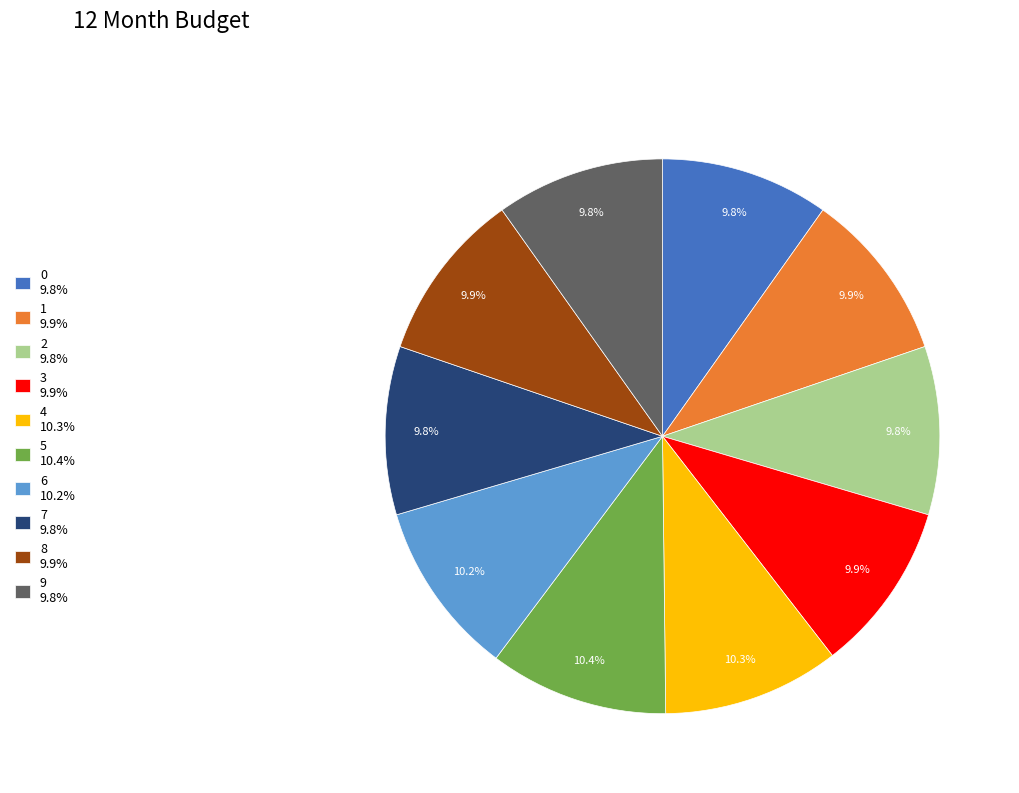

To the nearest percent, what is the difference between the largest and smallest slice percentages?

1%